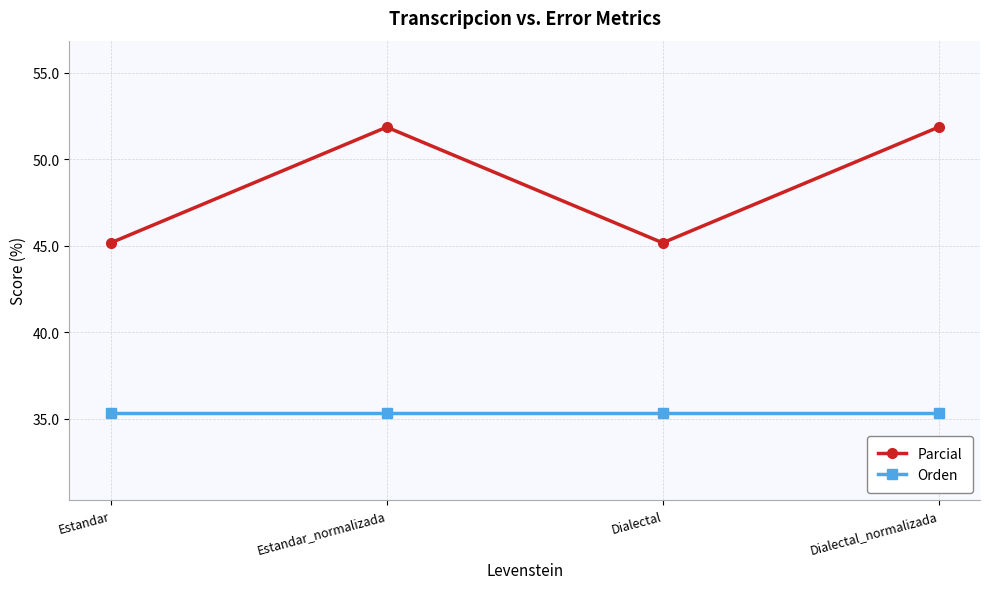

What is the minimum value shown in the chart?

35.3